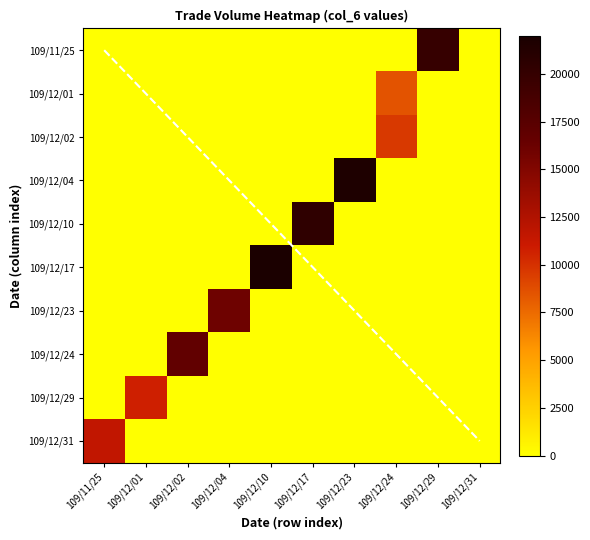

At which category is the sum across all series the highest?

109/12/10